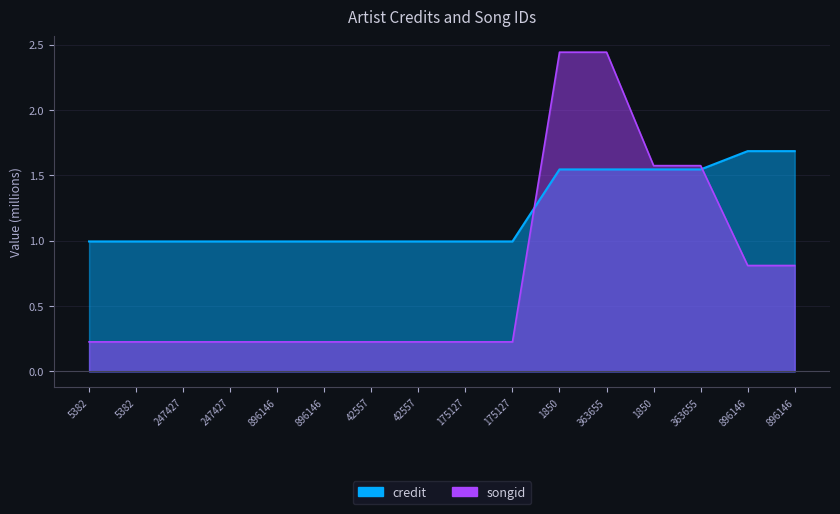

True or false: credit and songid cross at least once.

True